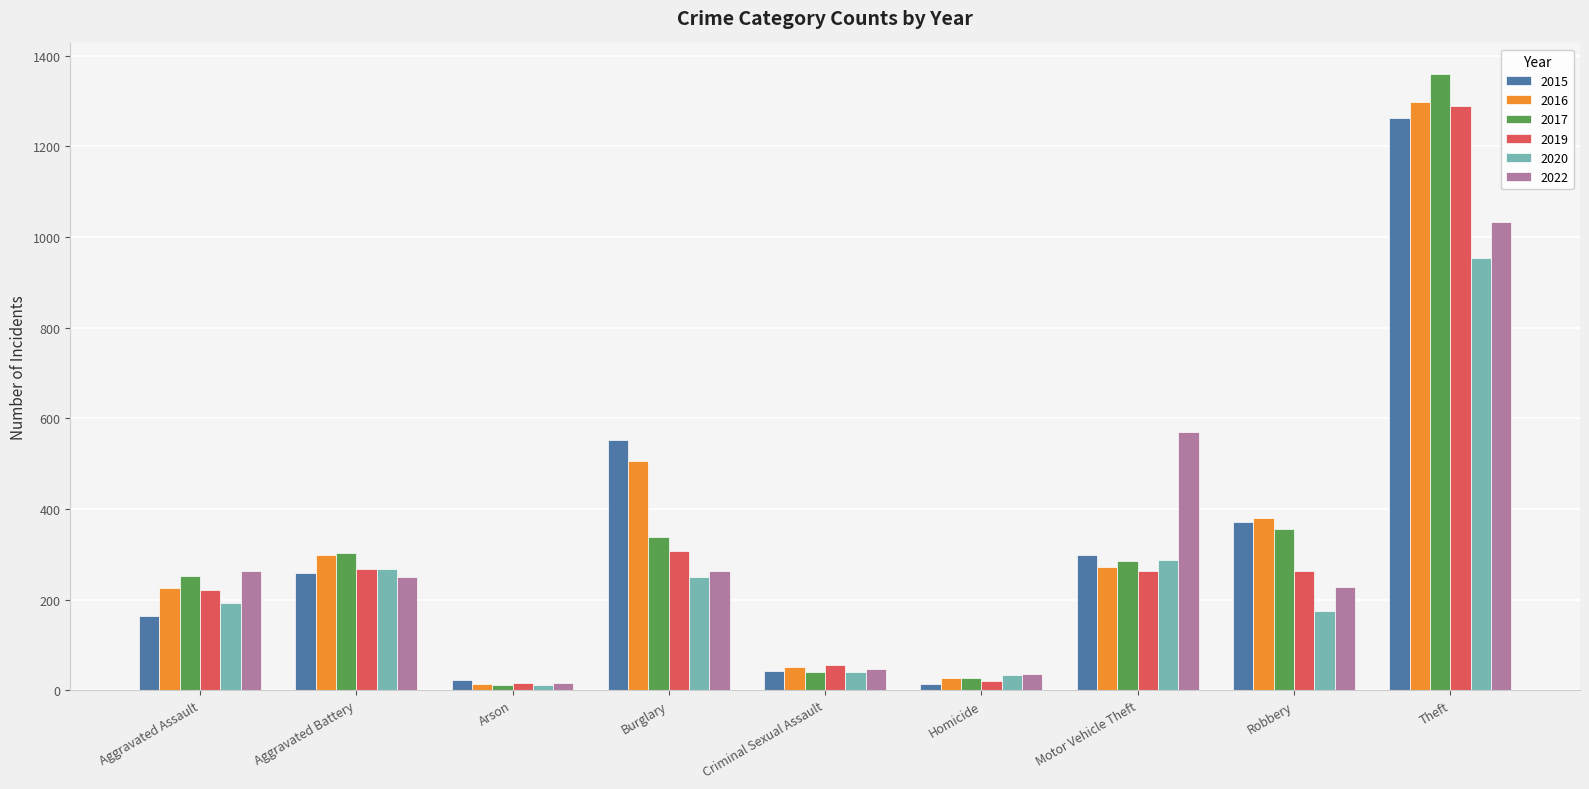

What is the value of the 2015 bar at the 7th from the left?

299